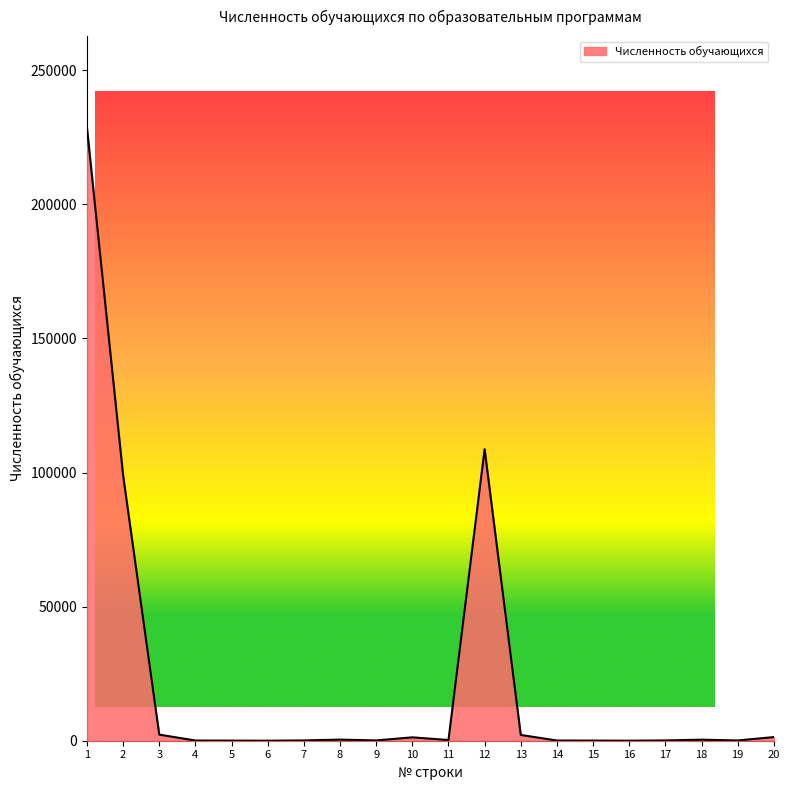

What is the change in value from 6 to 20?

+1348